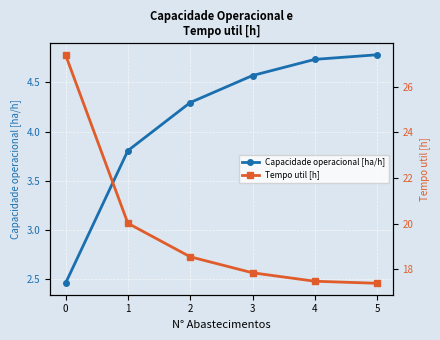

What is the average value of the Capacidade operacional [ha/h] series?

4.1